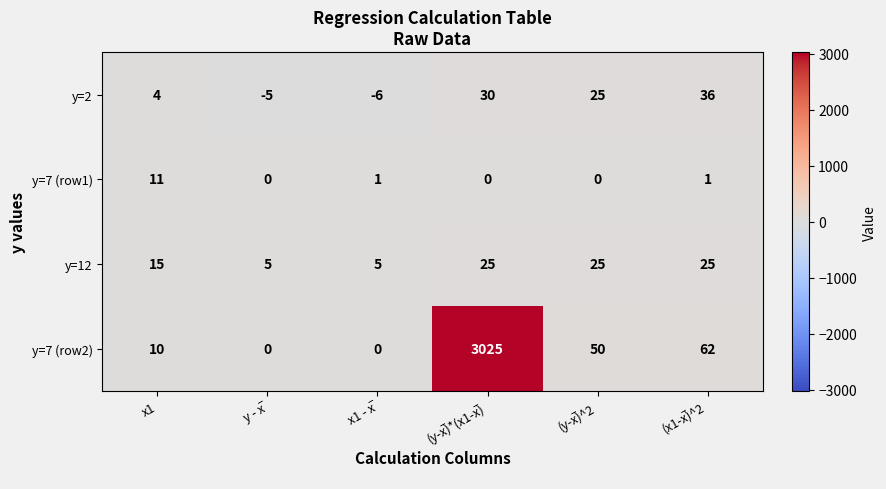

What is the highest value of the y=7 (row1) series?

11